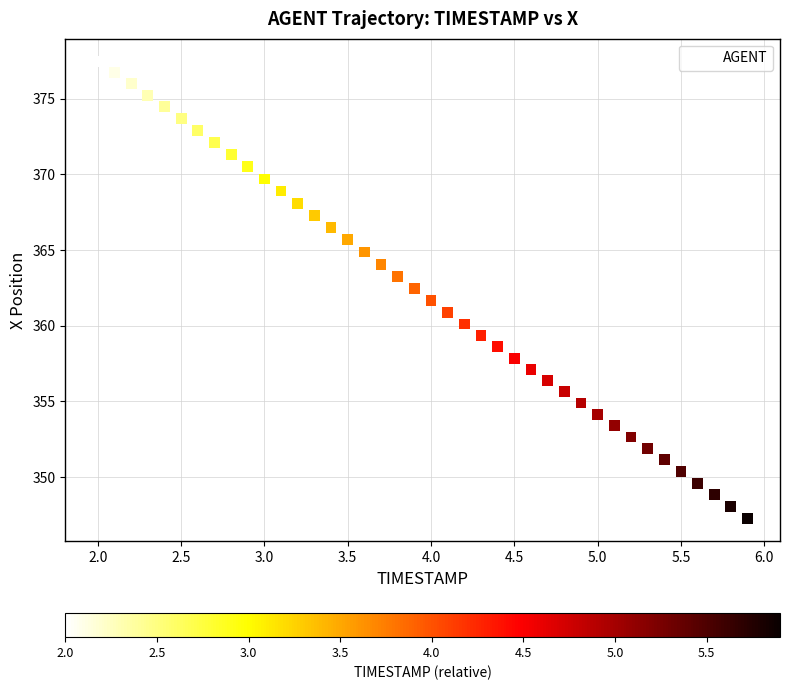

What is the range of Y values (max minus min)?

30.2